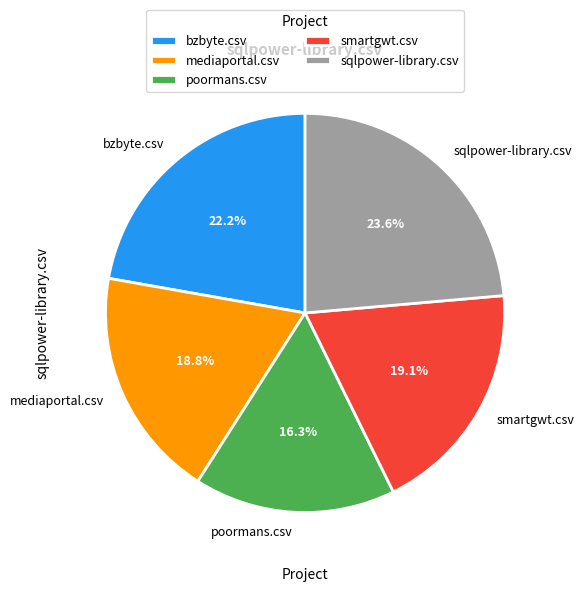

To the nearest percent, what is the average slice percentage?

20%